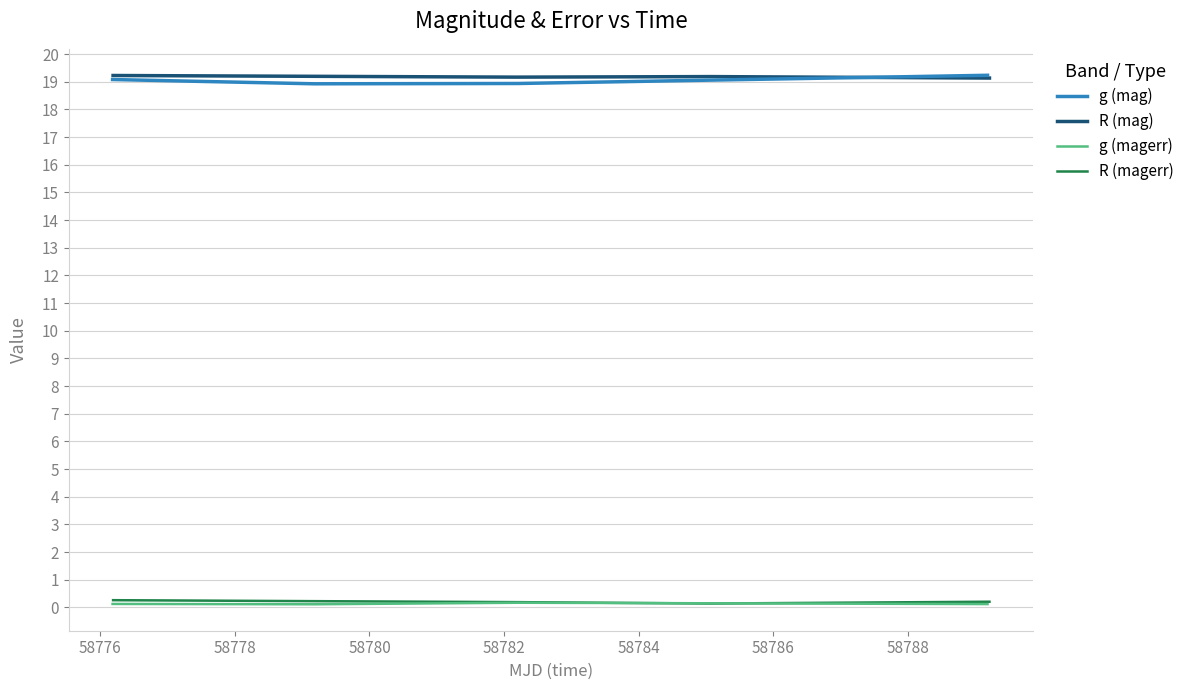

What is the highest value of the R (mag) series?

19.2